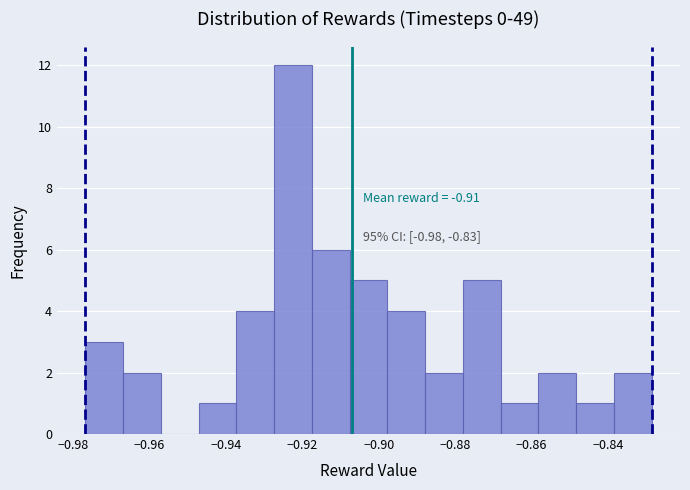

Over which range of the x-axis is the bar tallest?

-0.928 to -0.918